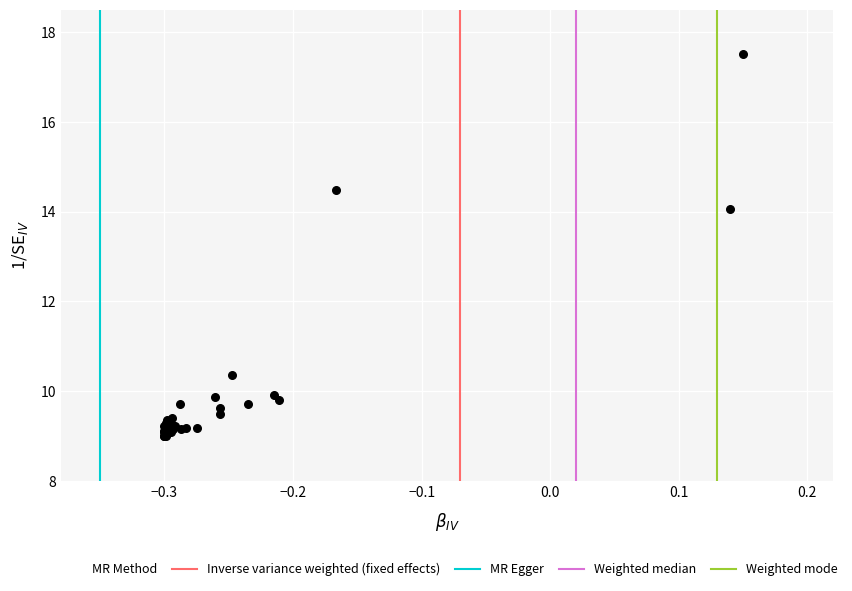

What Y value in the scatter plot is closest to 13?

14.1